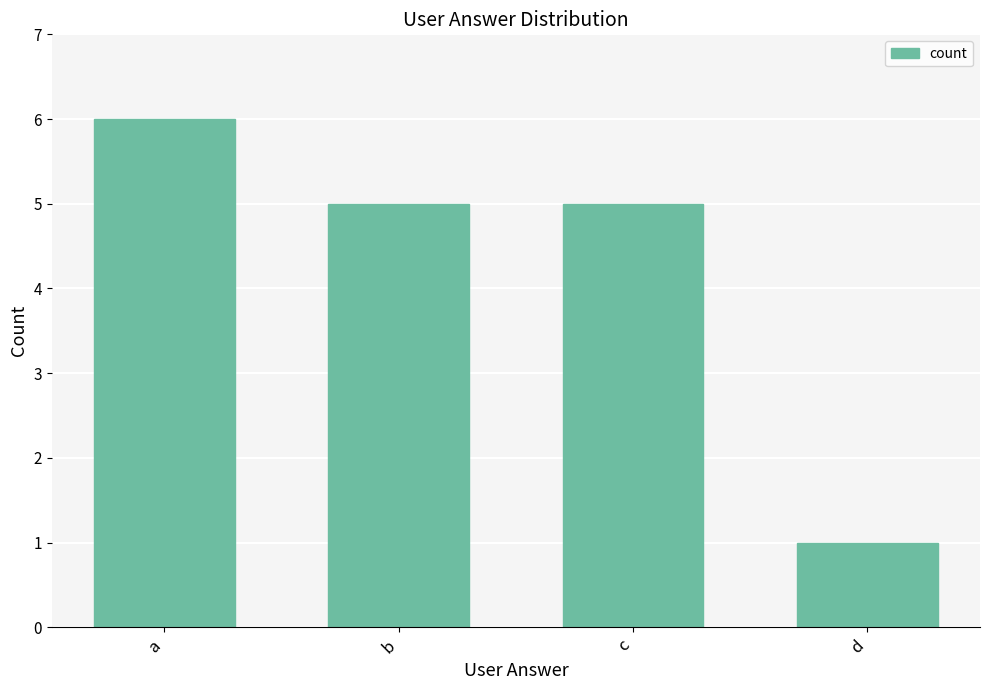

What is the difference between the values at d and b?

4